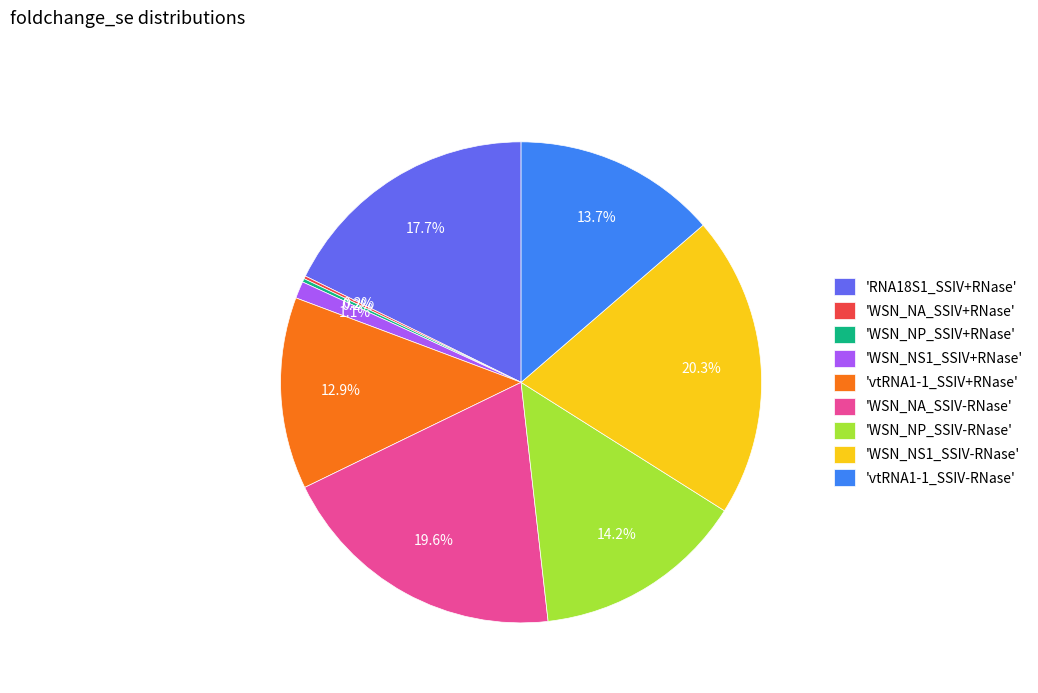

Which category has the biggest portion of the pie?

'WSN_NS1_SSIV-RNase'